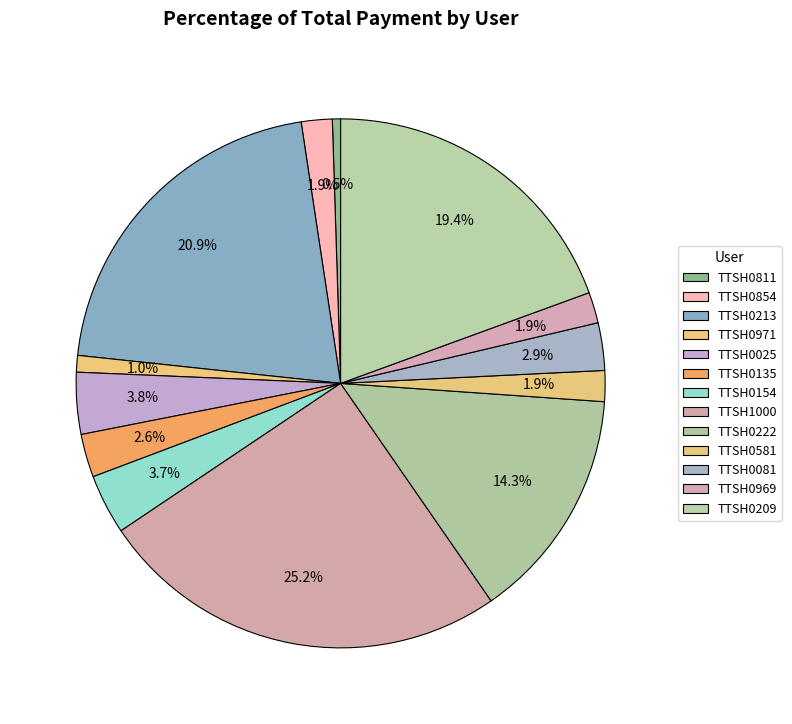

What percentage is the TTSH1000 slice, to the nearest percent?

25%